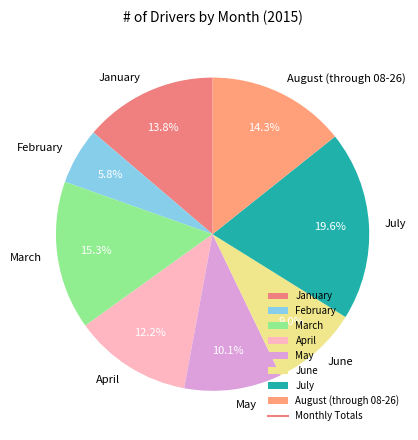

To the nearest percent, what is the combined percentage of March and July?

35%